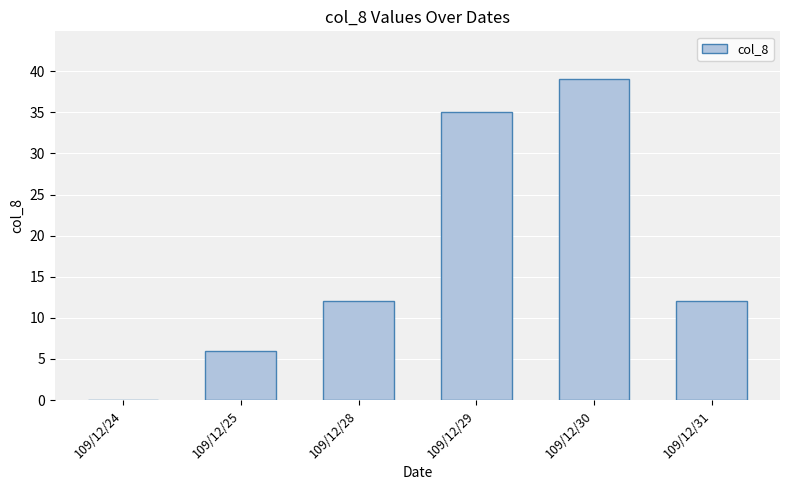

Reading left to right, list all the values displayed in this chart.

0	6	12	35	39	12